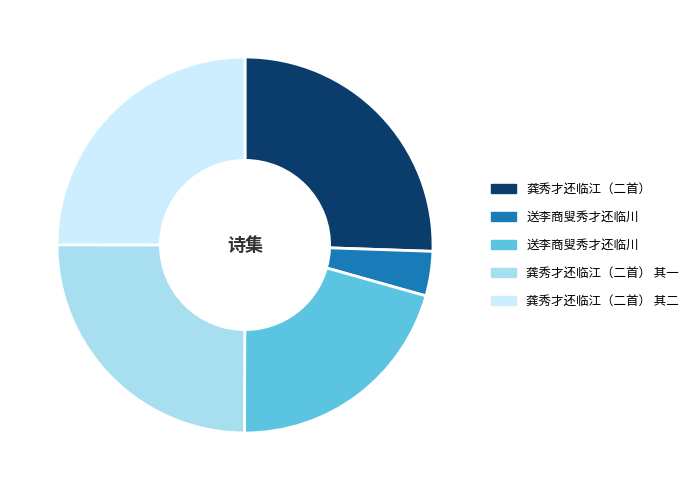

Is there any slice that represents more than half of the pie?

No